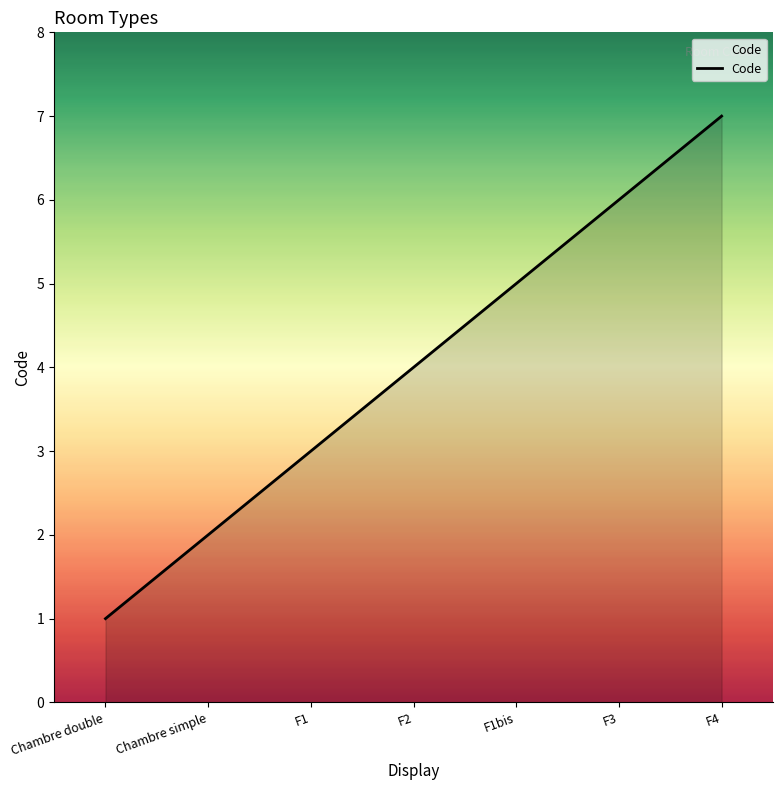

Does the chart display data point markers on the line(s)?

No